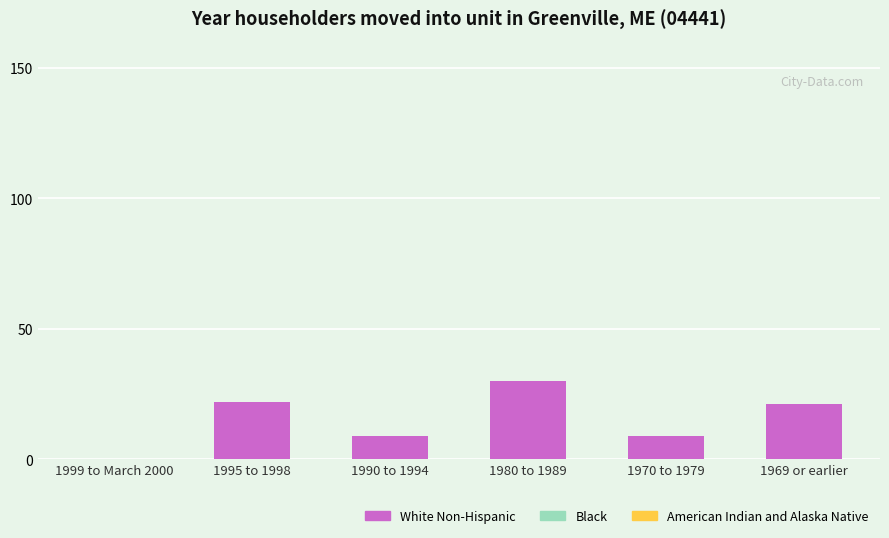

At which category does the chart reach its peak across all series?

1980 to 1989